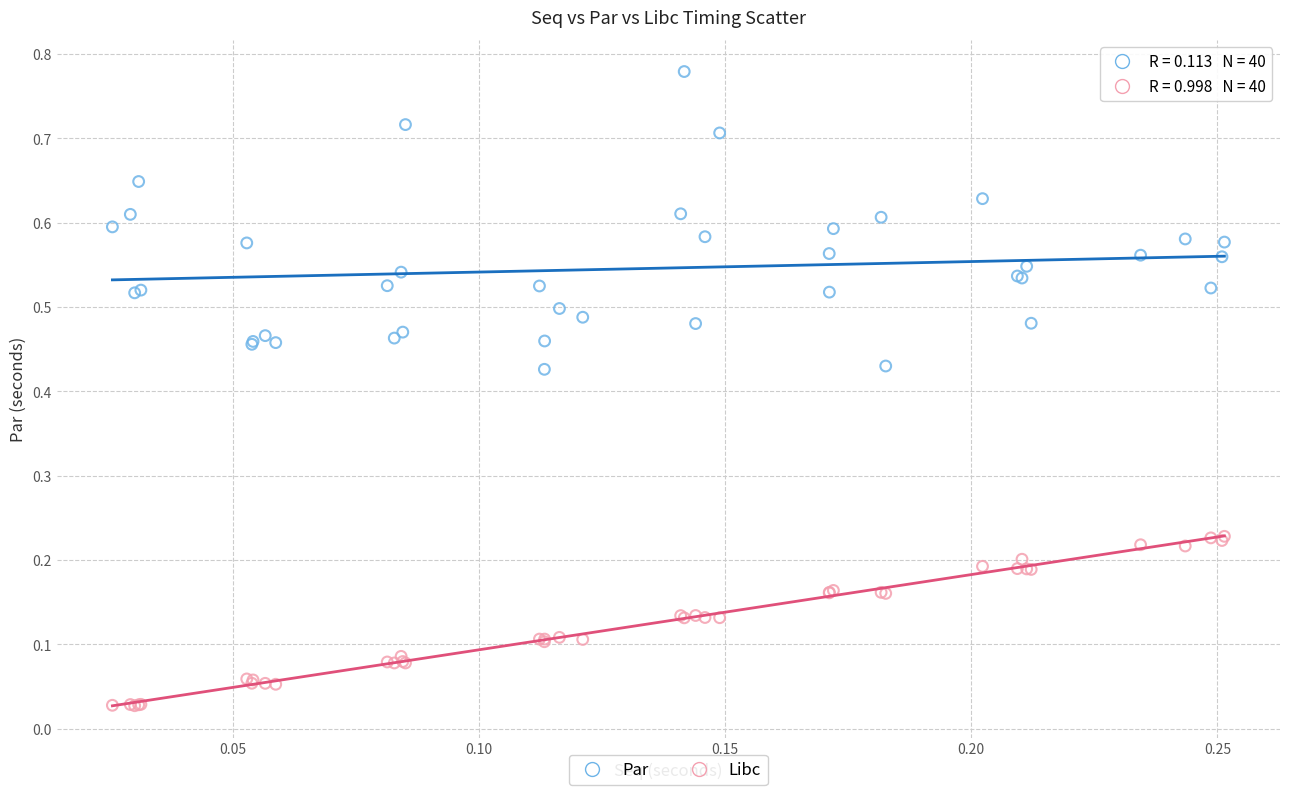

Which series contains the lowest Y value?

Libc